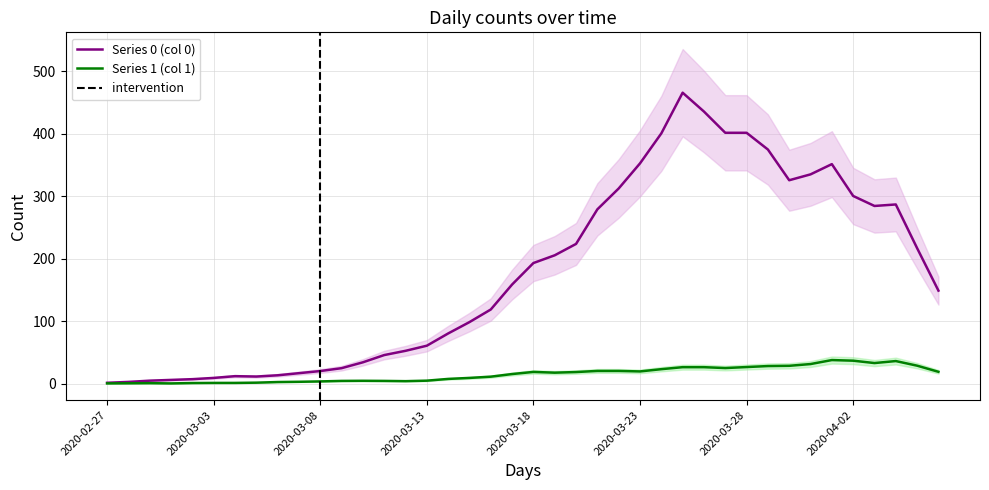

Is the value of Series 0 (col 0) at 2020-03-13 greater than the value of Series 1 (col 1) at 2020-03-18?

Yes